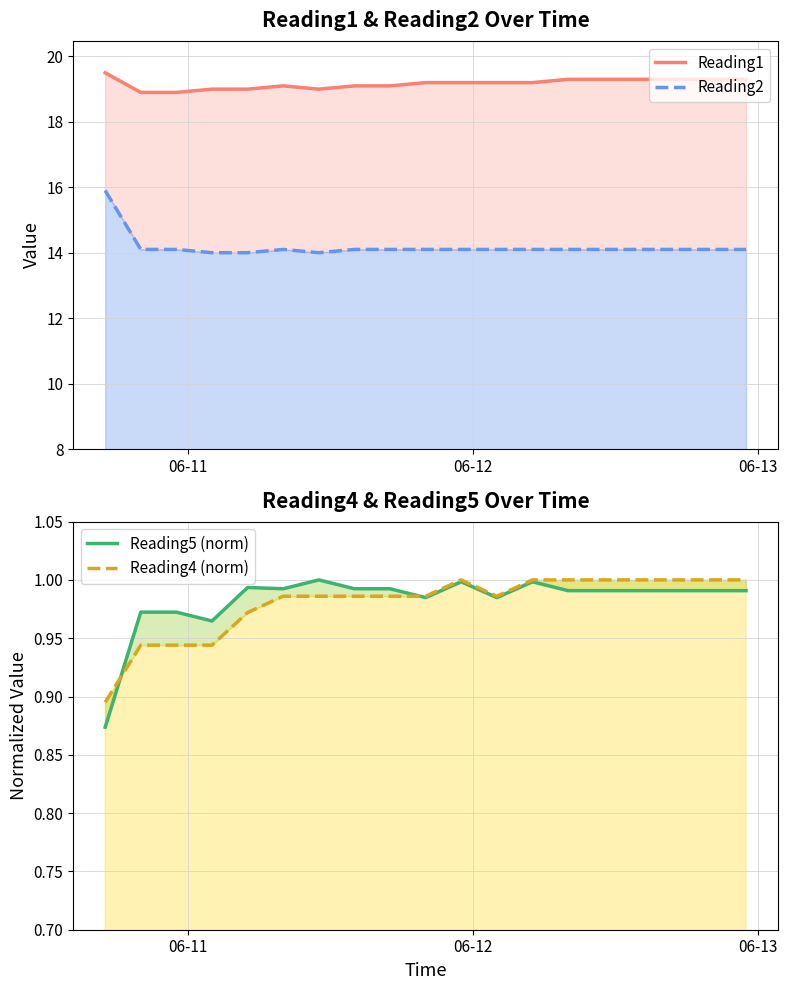

What is the value of the Reading2 point at the 7th from the left?

14.0